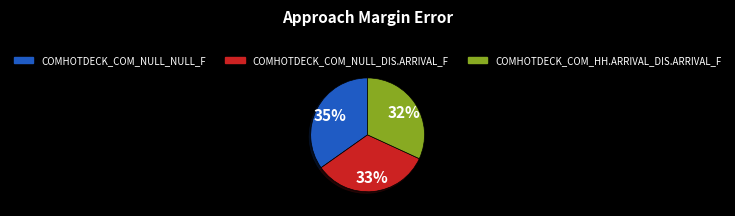

To the nearest percent, what is the difference between the largest and smallest slice percentages?

3%